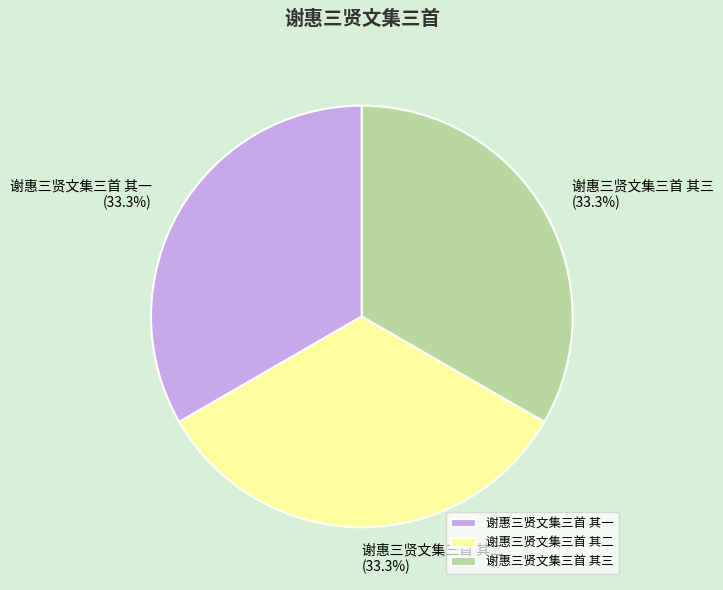

How many segments does this pie chart have?

3